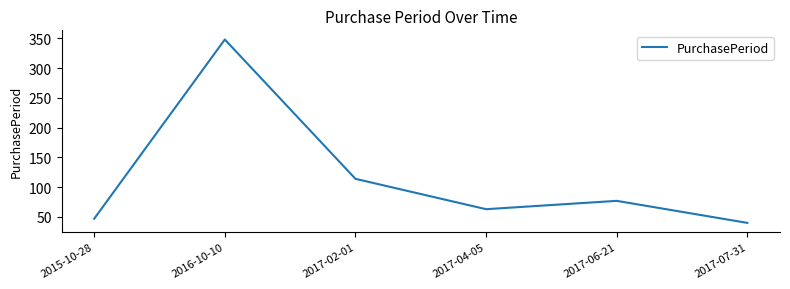

What is the difference between the values at 2017-04-05 and 2017-07-31?

23